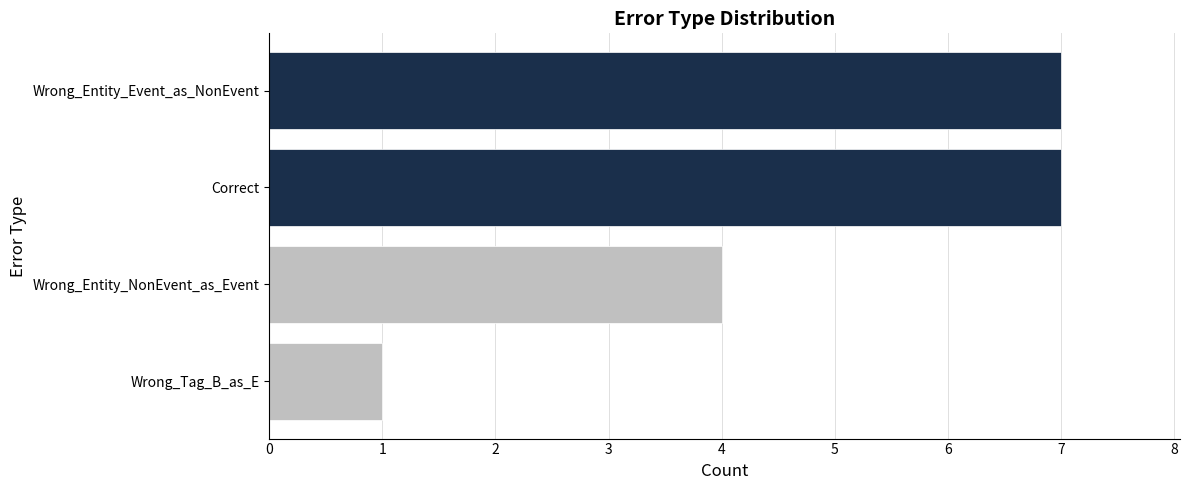

Count the number of data series in this chart.

1